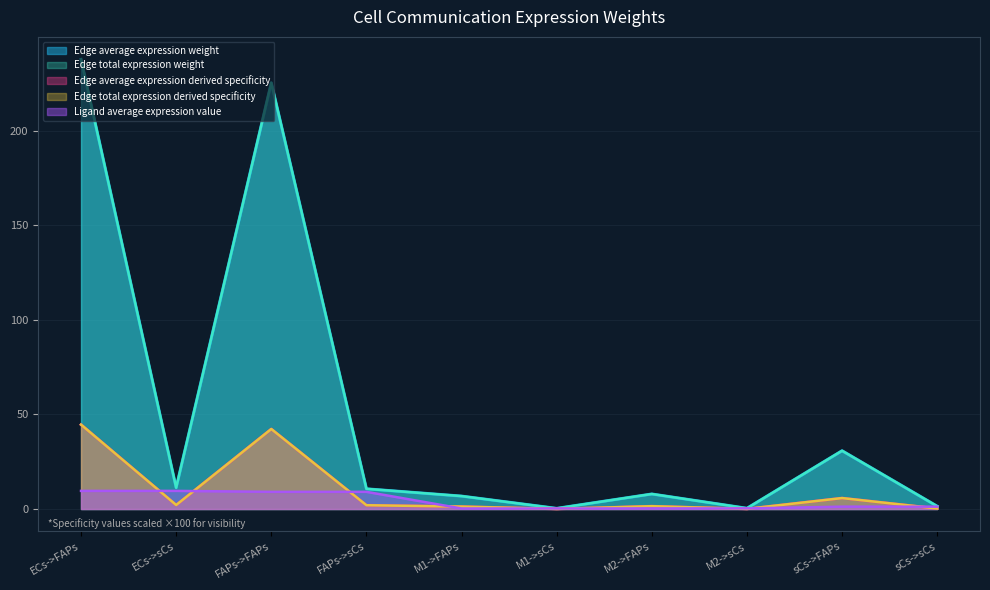

Which category has the lowest value in the Edge total expression derived specificity series?

M1->sCs